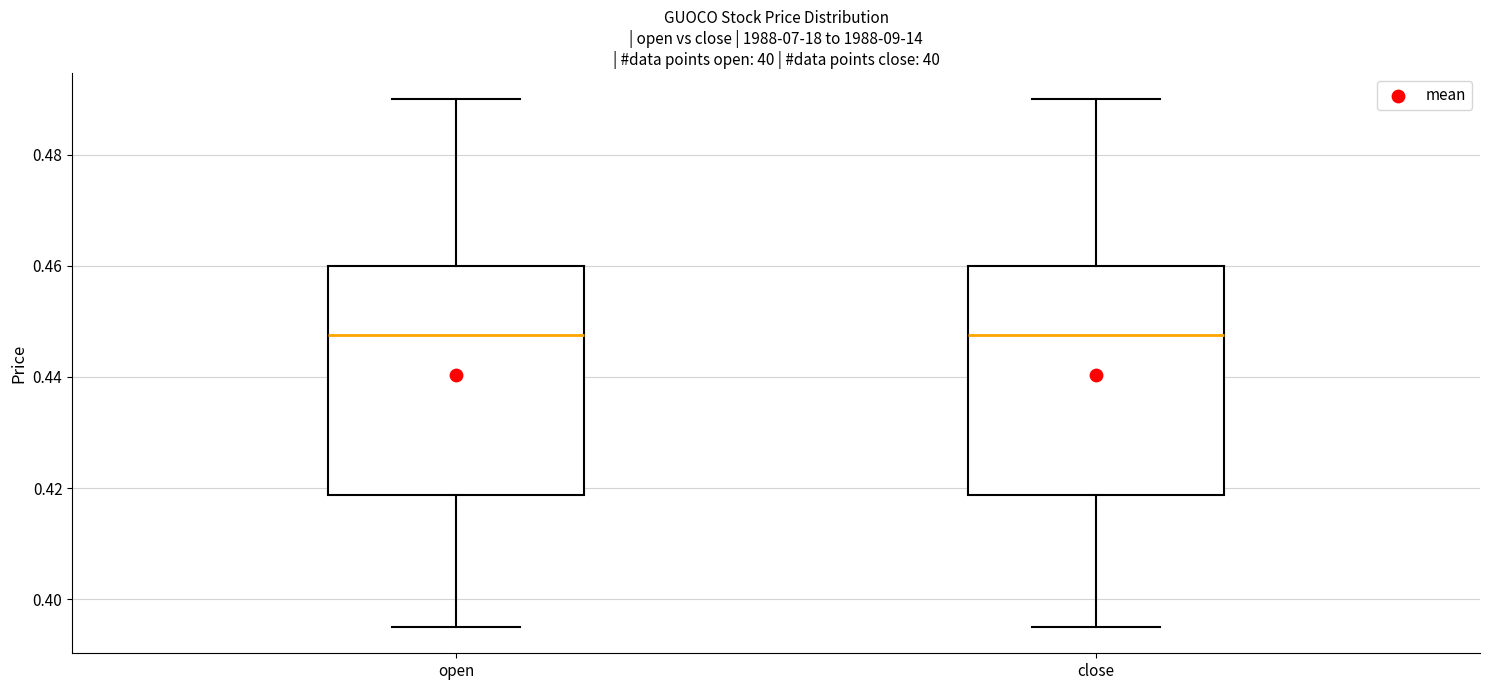

Reading left to right, transcribe this box plot: for each box, give where its median line is, the range the box spans, and where its two whiskers end, as read against the y-axis. The values are not printed on the chart, so give them approximately, as read against the axis.

open: median 0.448, box 0.418 to 0.460, whiskers 0.396 to 0.490
close: median 0.448, box 0.418 to 0.460, whiskers 0.396 to 0.490